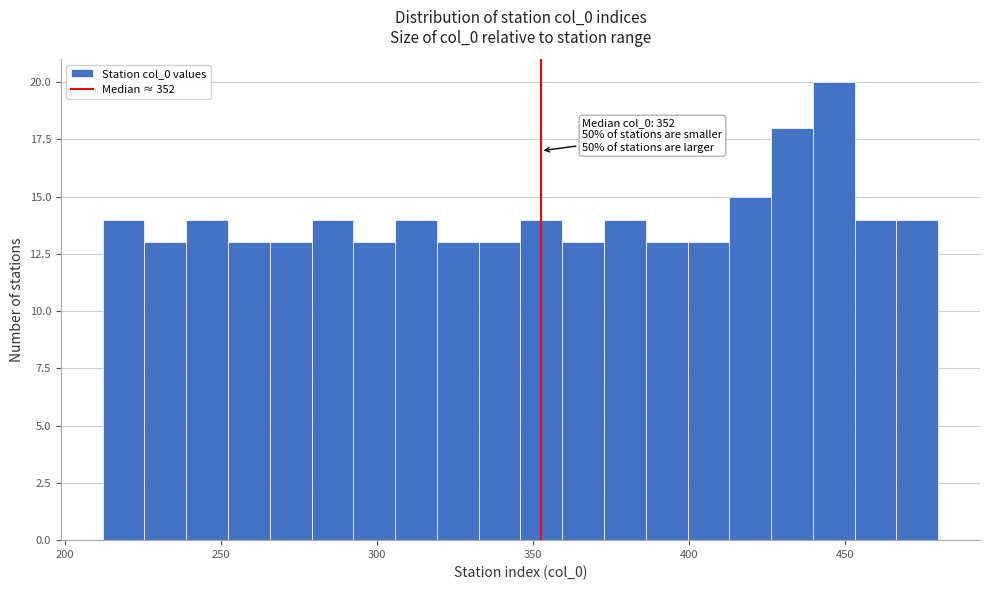

Read against the x-axis, roughly where is the centre of the tallest bar?

445